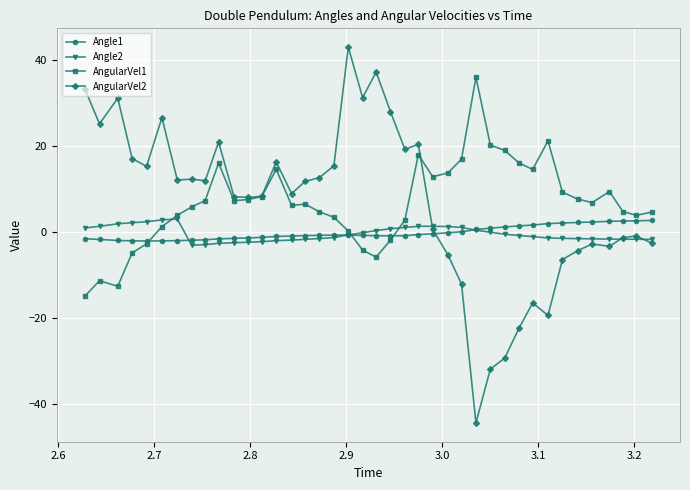

What is the highest value of the Angle1 series?

2.7